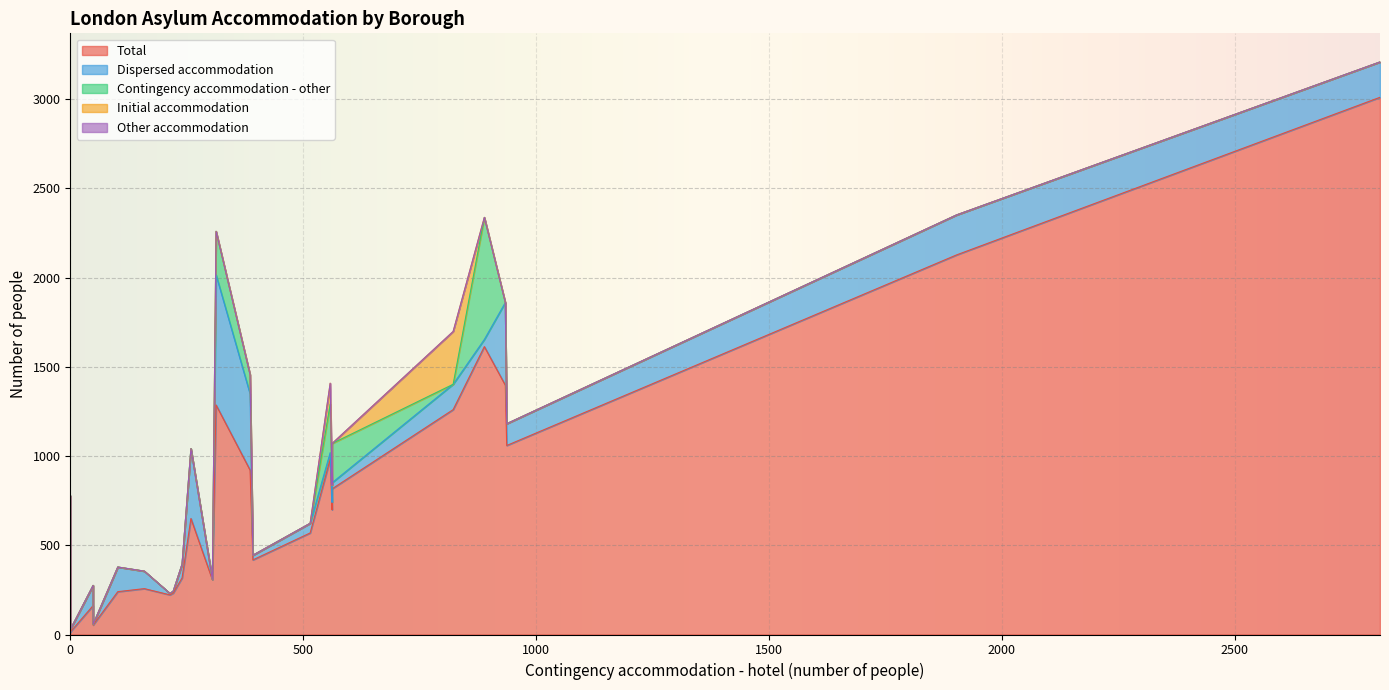

How many data points in Total are above 317?

15